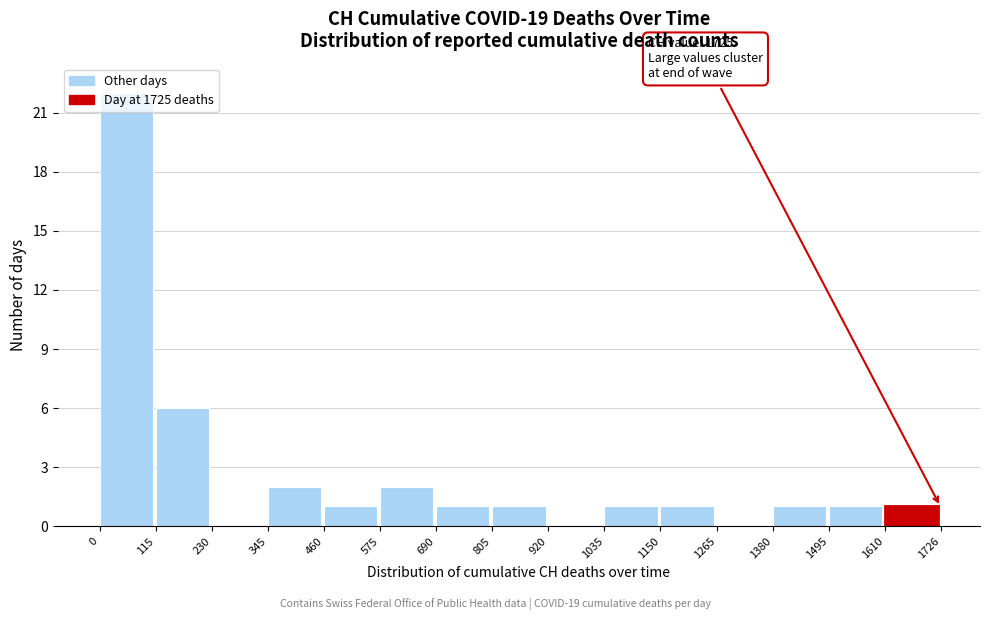

Which range on the x-axis has the tallest bar?

0 to 115